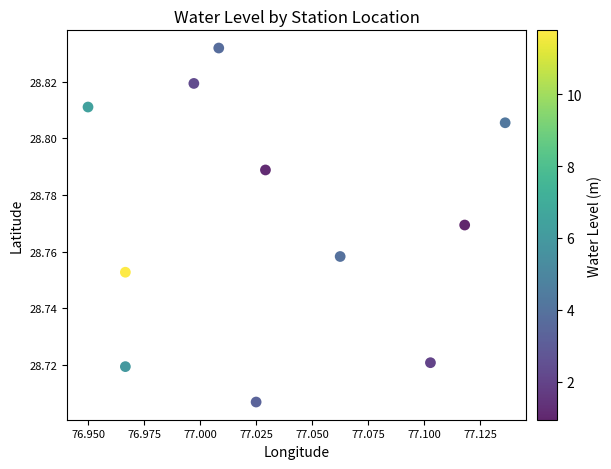

What is the average X value?

77.0